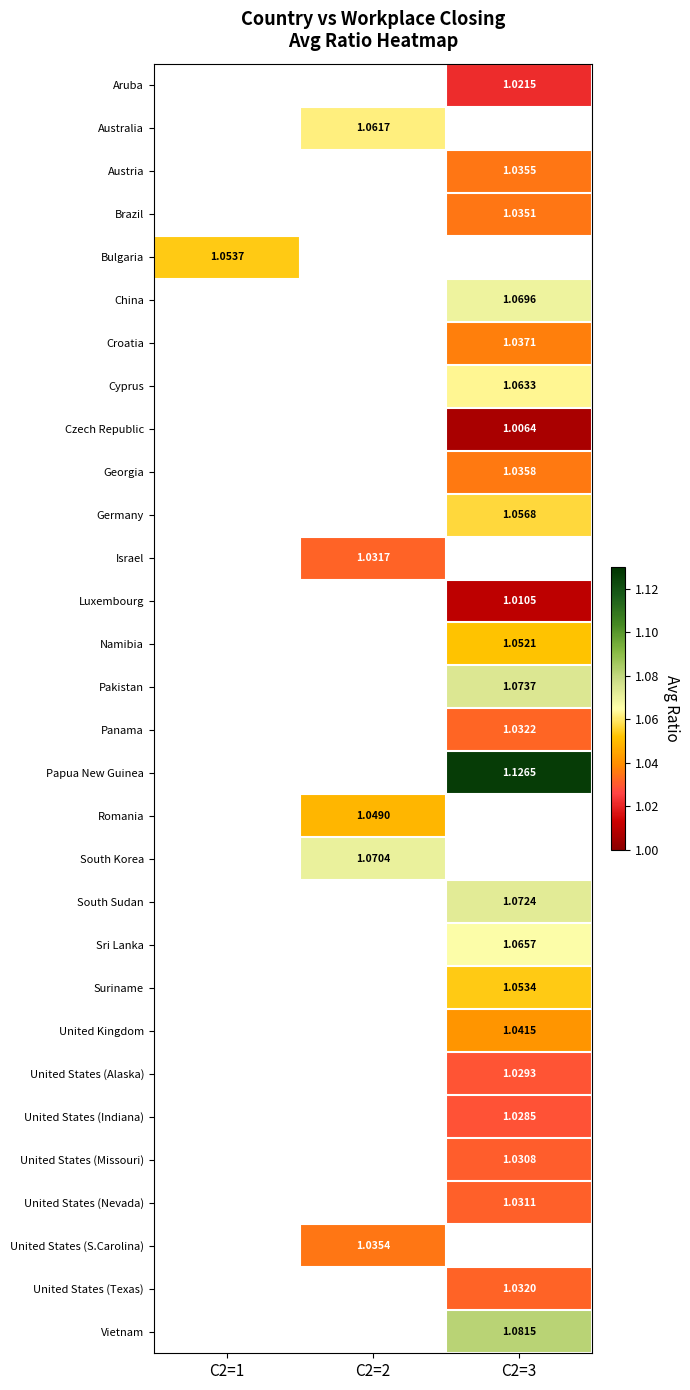

Is the value of Brazil at C2=3 greater than the value of Israel at C2=2?

Yes